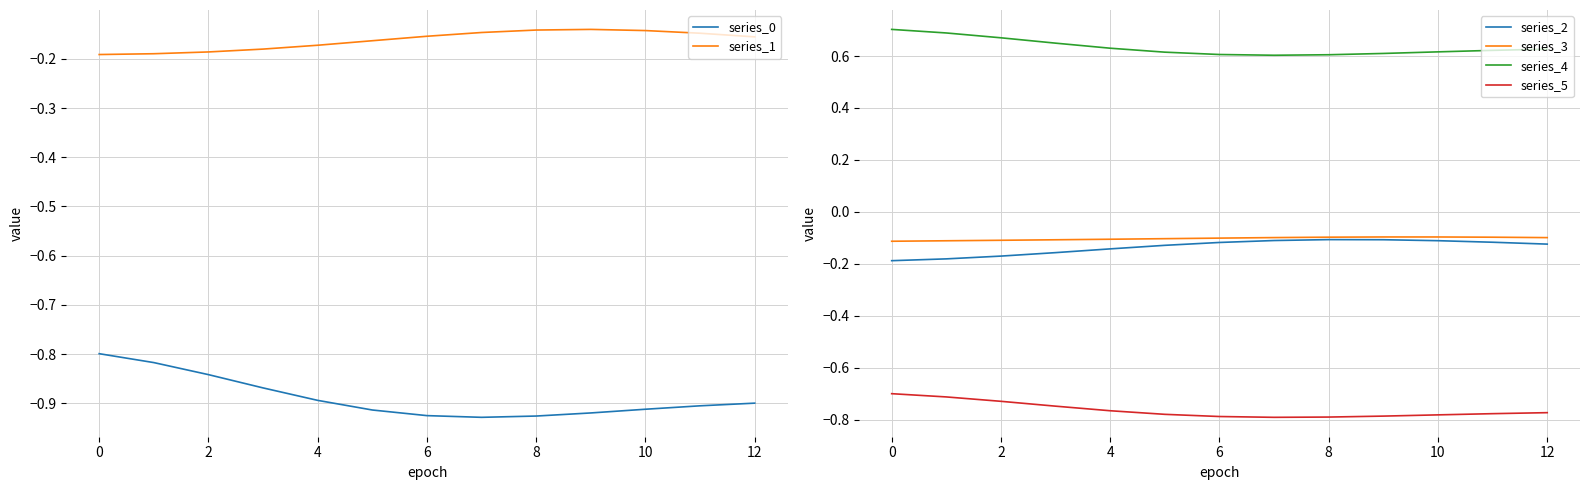

The series_5 series shows -0.8 at 6. True or false?

True